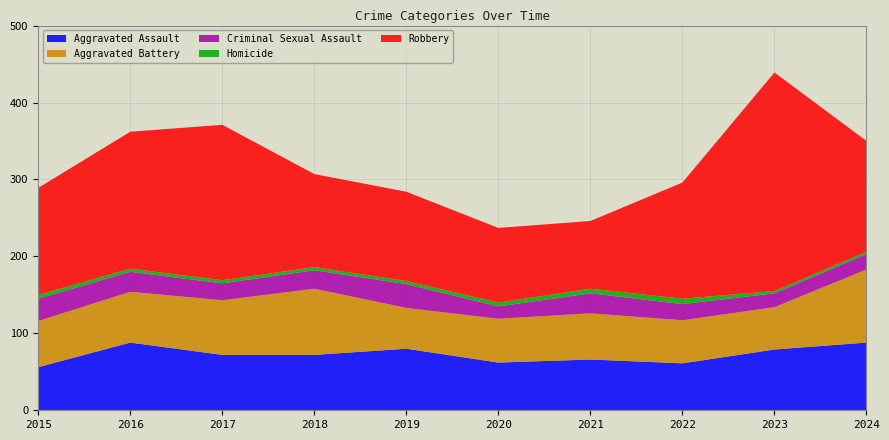

Reading left to right, extract all data points from this chart.

Aggravated Assault: 2015=56	2016=88	2017=72	2018=72	2019=80	2020=62	2021=66	2022=61	2023=79	2024=88
Aggravated Battery: 2015=60	2016=66	2017=71	2018=86	2019=53	2020=57	2021=60	2022=56	2023=55	2024=95
Criminal Sexual Assault: 2015=29	2016=26	2017=22	2018=24	2019=31	2020=16	2021=26	2022=21	2023=18	2024=20
Homicide: 2015=5	2016=4	2017=4	2018=4	2019=4	2020=5	2021=6	2022=7	2023=3	2024=3
Robbery: 2015=139	2016=178	2017=202	2018=121	2019=116	2020=97	2021=88	2022=151	2023=284	2024=144